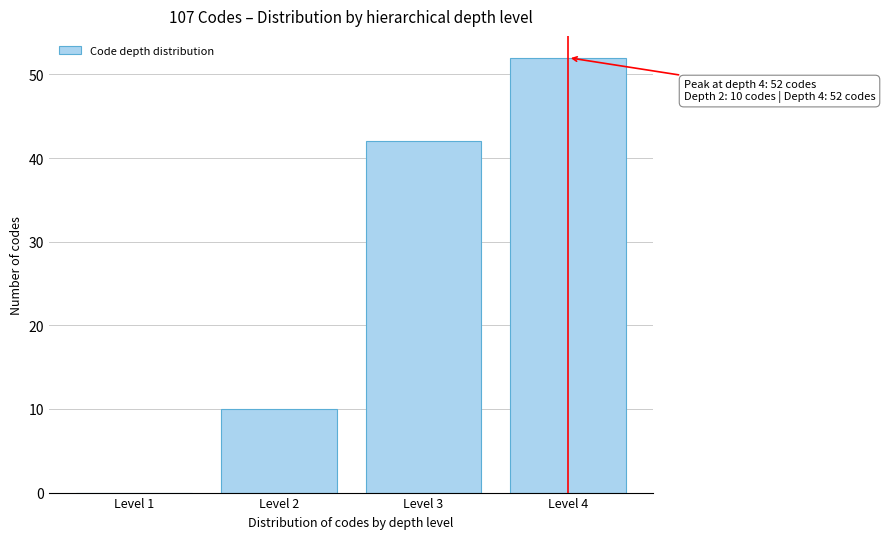

Reading left to right, list all the values displayed in this chart.

Level 1=0	Level 2=10	Level 3=42	Level 4=52